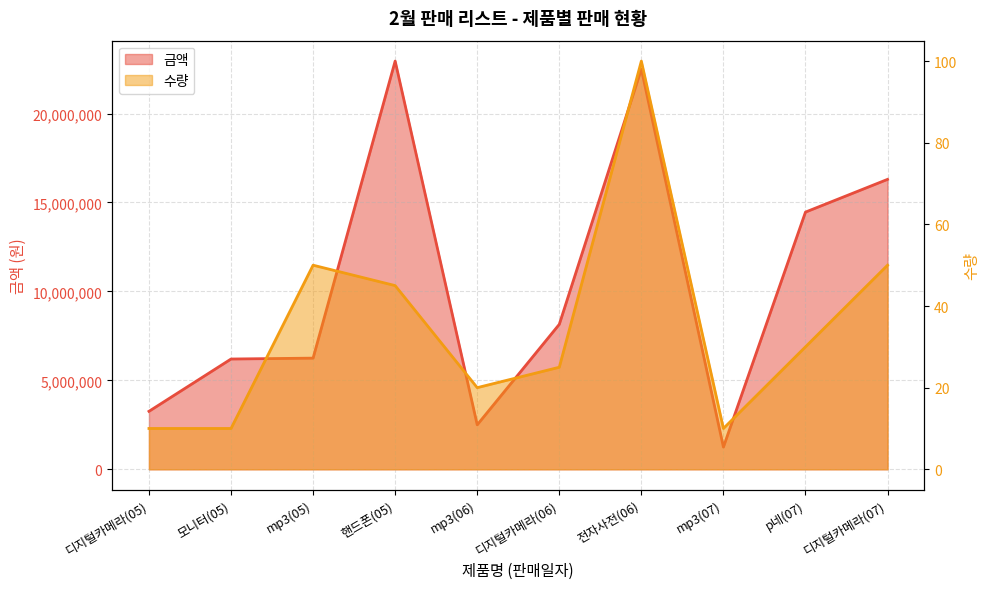

Rank the series by their average value, from highest to lowest.

금액, 수량